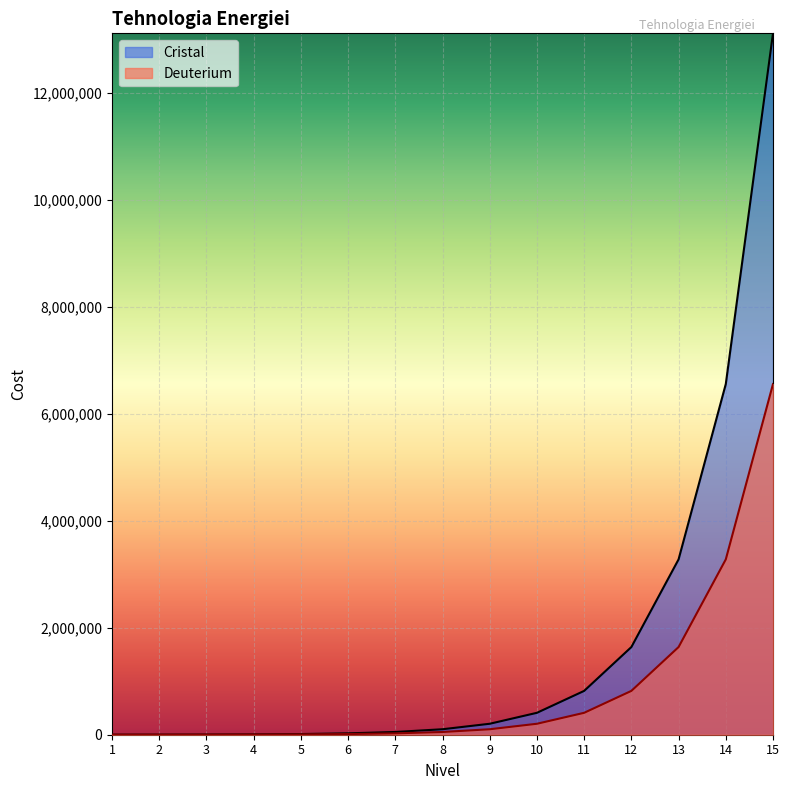

True or false: Deuterium and Cristal cross at least once.

False